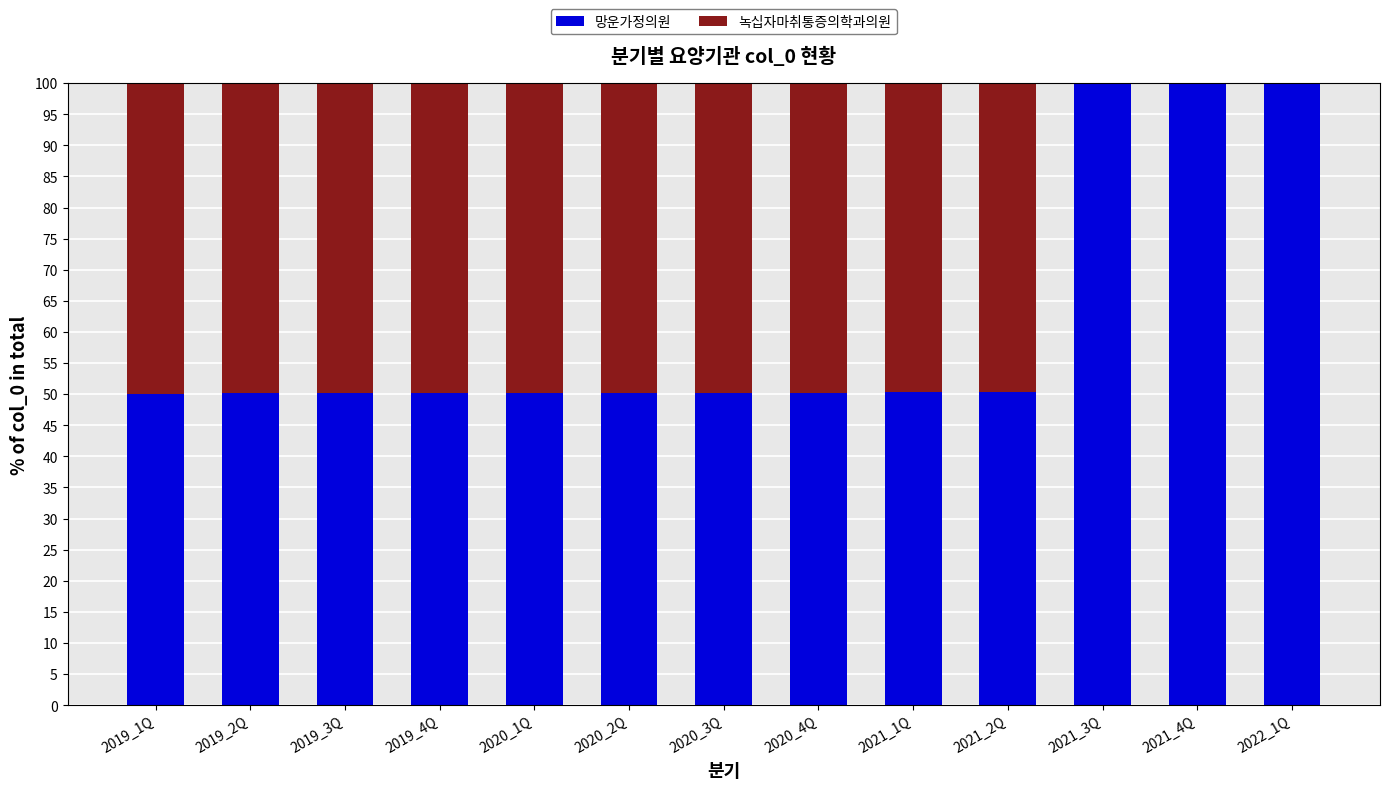

Does the chart contain stacked bars?

Yes